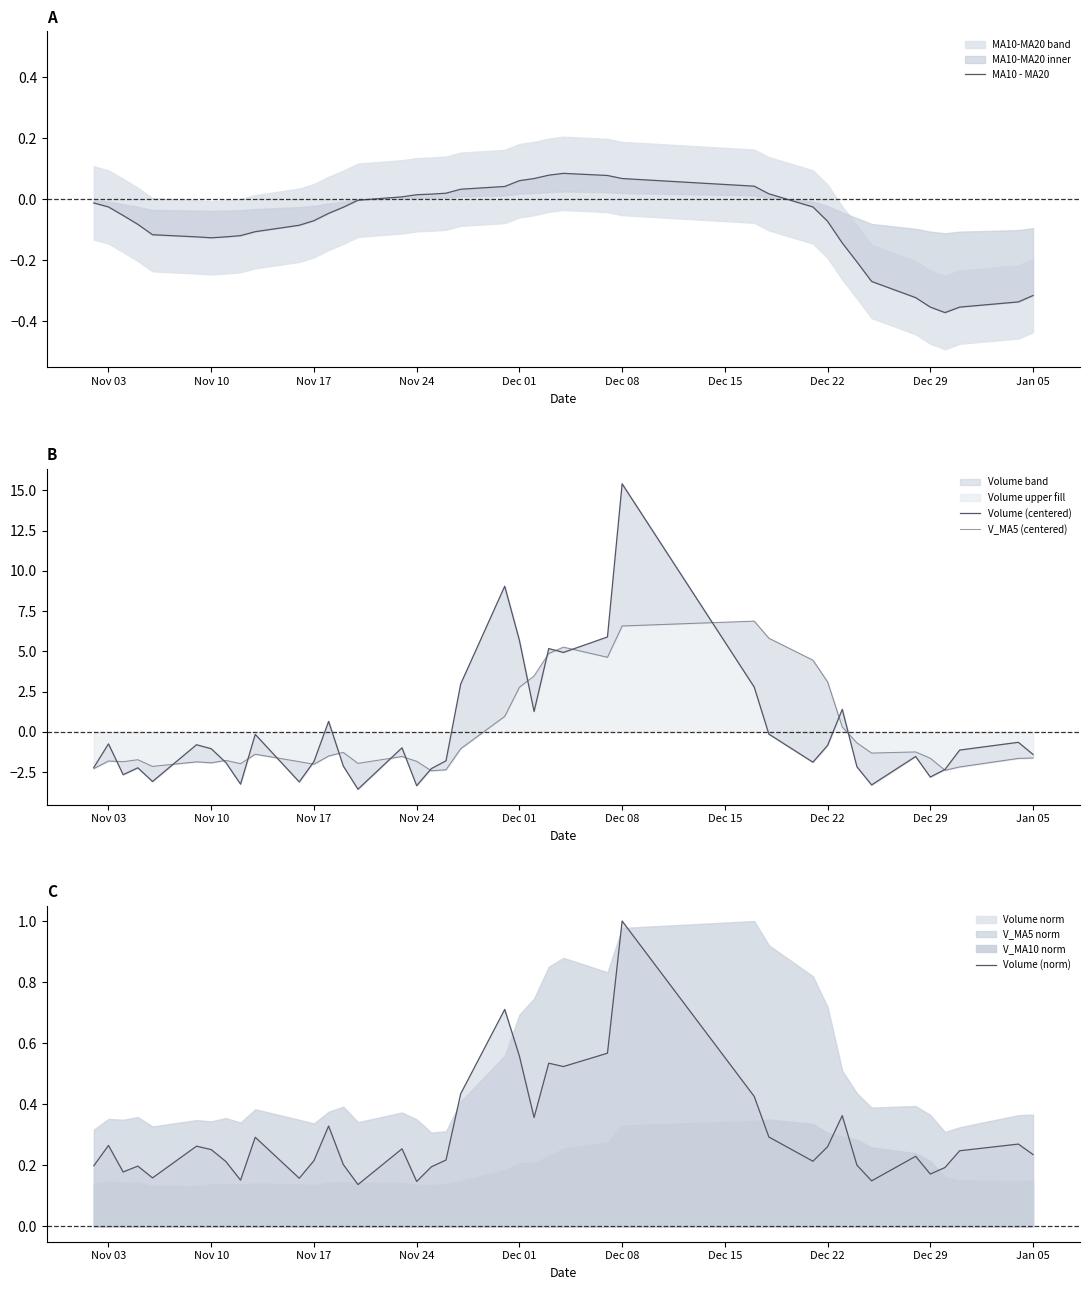

Which series has the largest total across all categories?

Volume (norm)